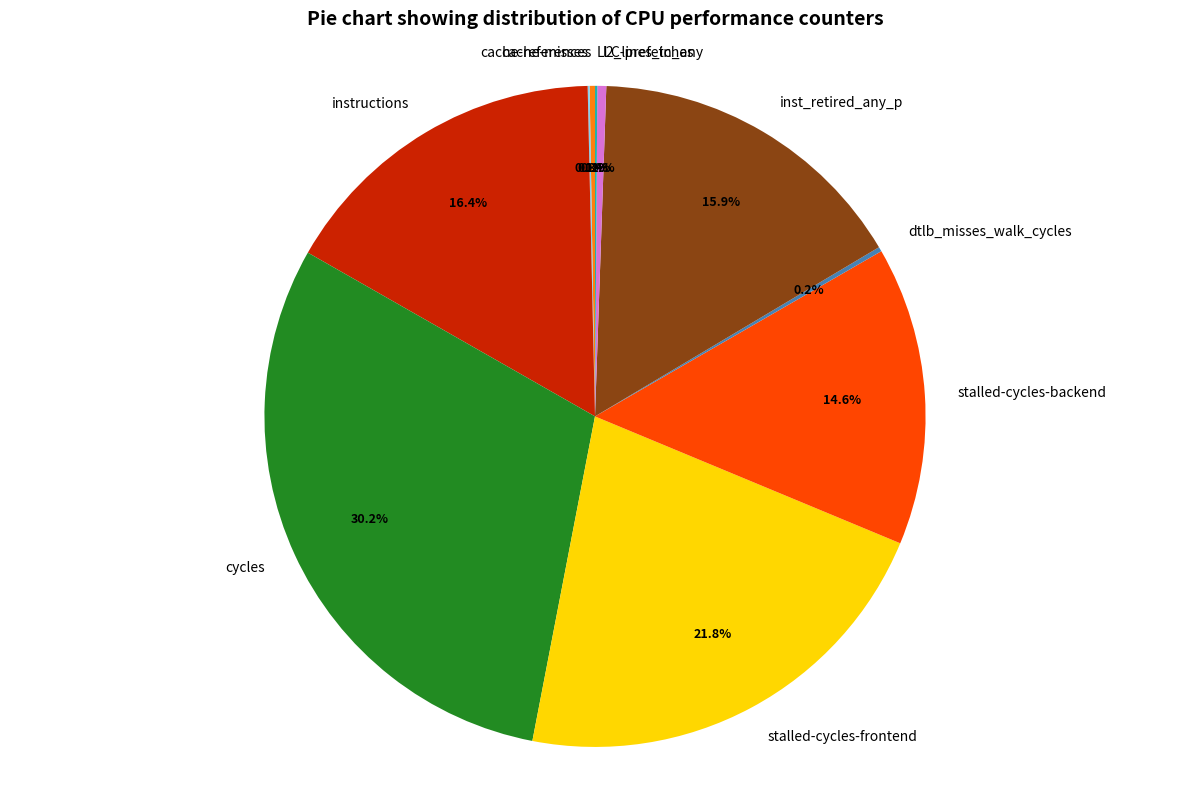

Does instructions represent more than half of the total?

No